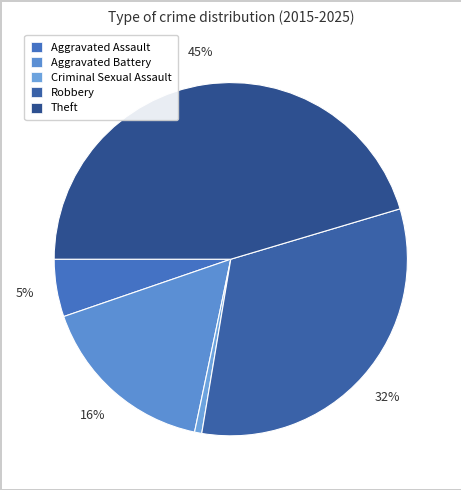

Which has a higher value, Aggravated Battery or Robbery?

Robbery